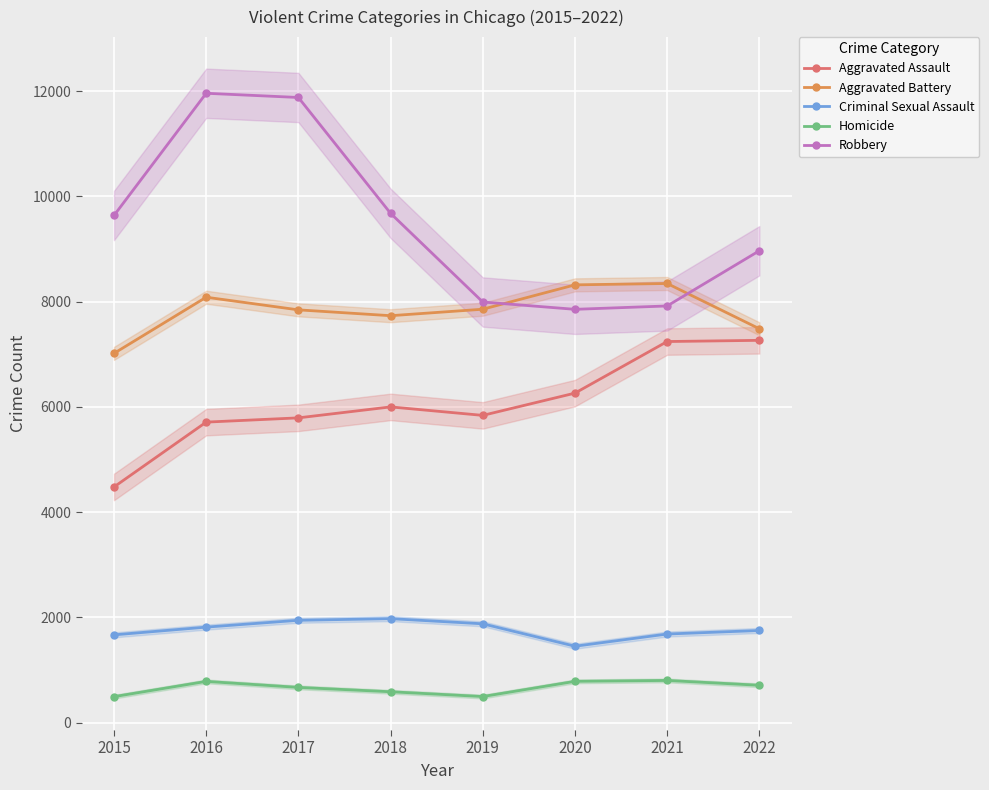

Which series has the largest total across all categories?

Robbery